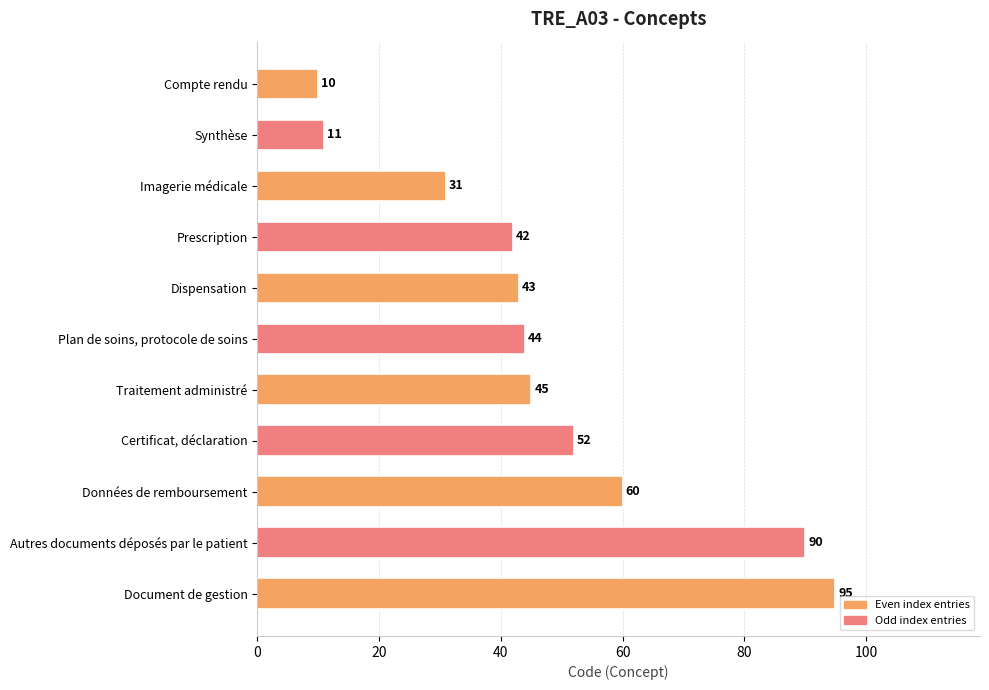

What is the maximum value shown in the chart?

95